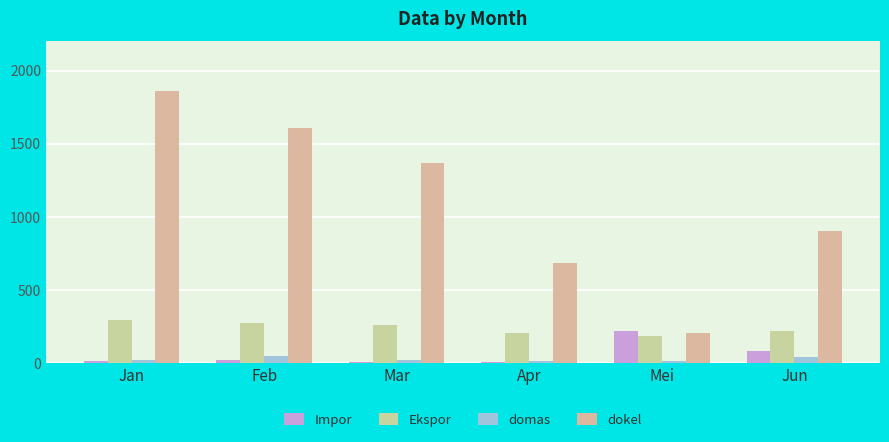

Where is domas nearest to the value 30?

Jan